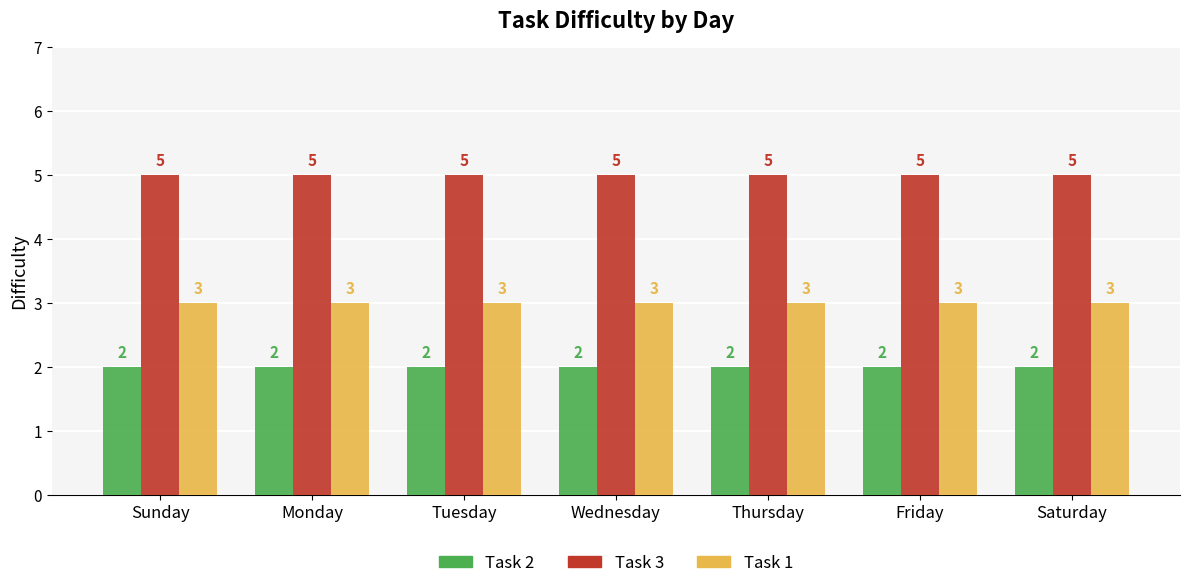

What is the spread (max minus min) of values at Wednesday?

3